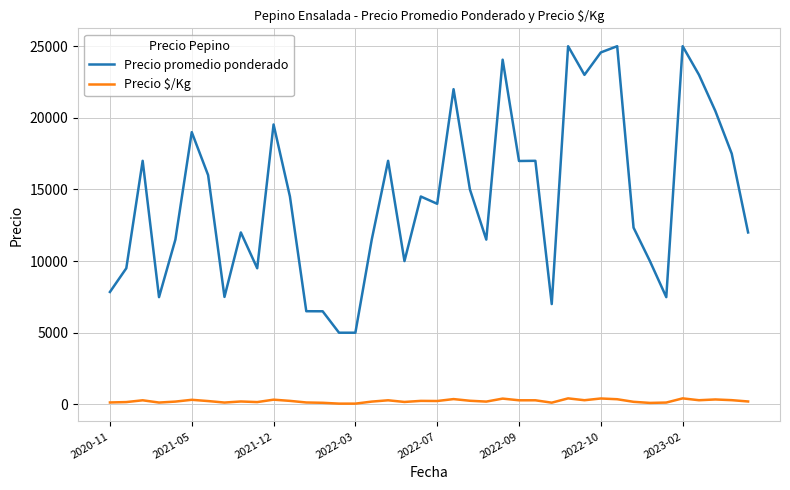

Rank the series by their average value, from highest to lowest.

Precio promedio ponderado, Precio $/Kg